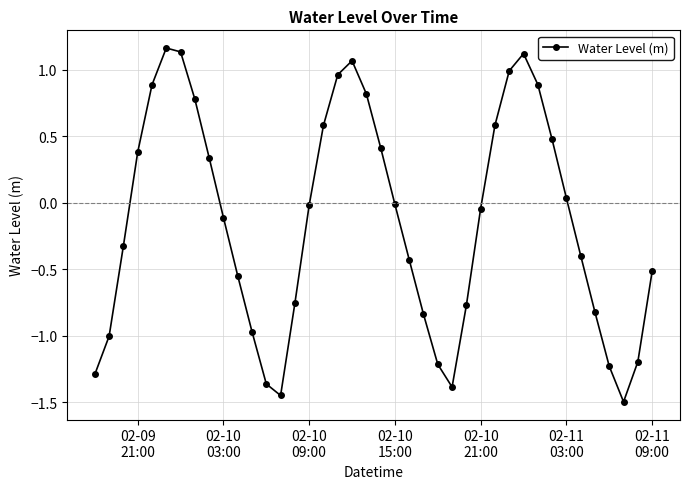

True or false: the data has more than 0 interior local peaks.

True